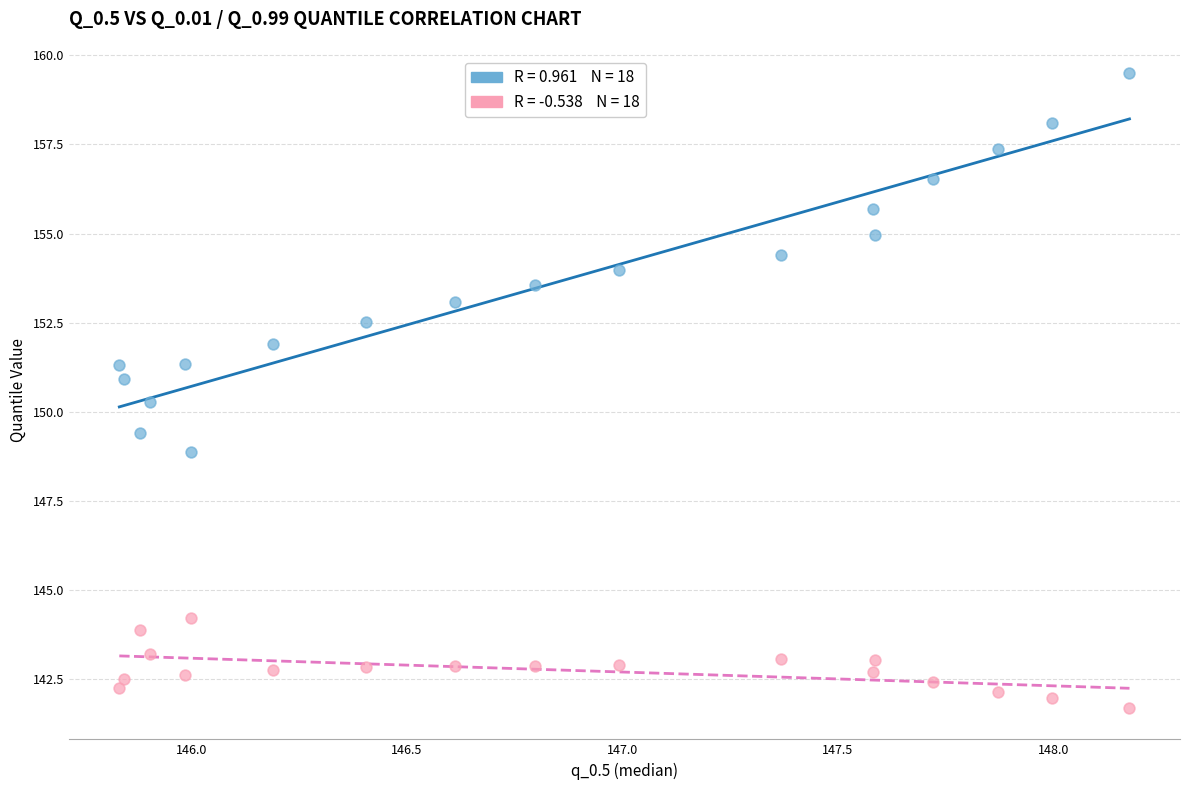

Across all data points, what is the range of X values (max minus min)?

2.3